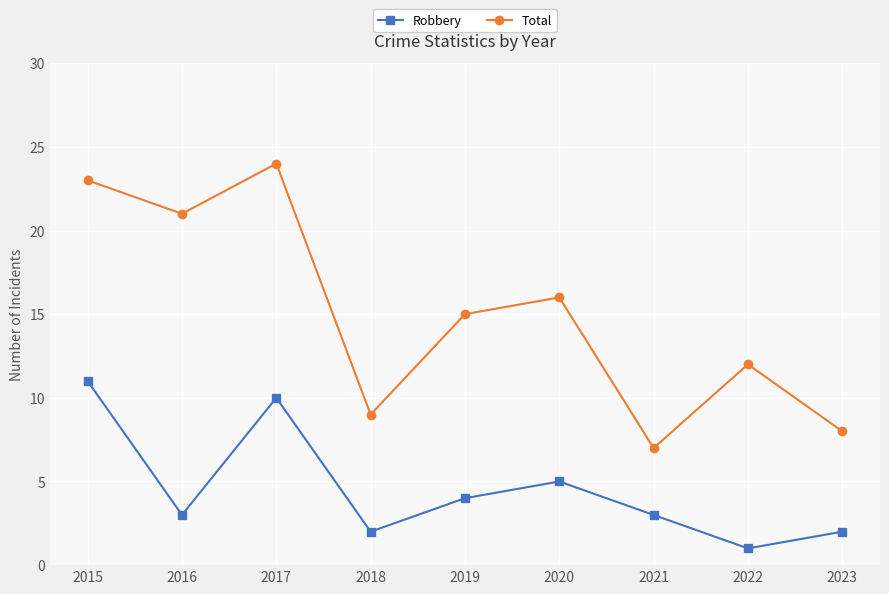

Reading right to left, what are all the values shown in this chart?

Robbery: 2	1	3	5	4	2	10	3	11
Total: 8	12	7	16	15	9	24	21	23